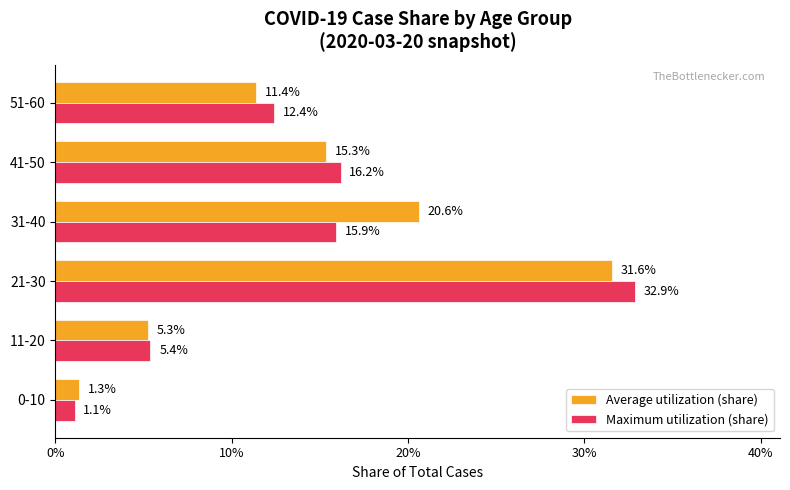

Which series has the widest spread of values?

Maximum utilization (share)